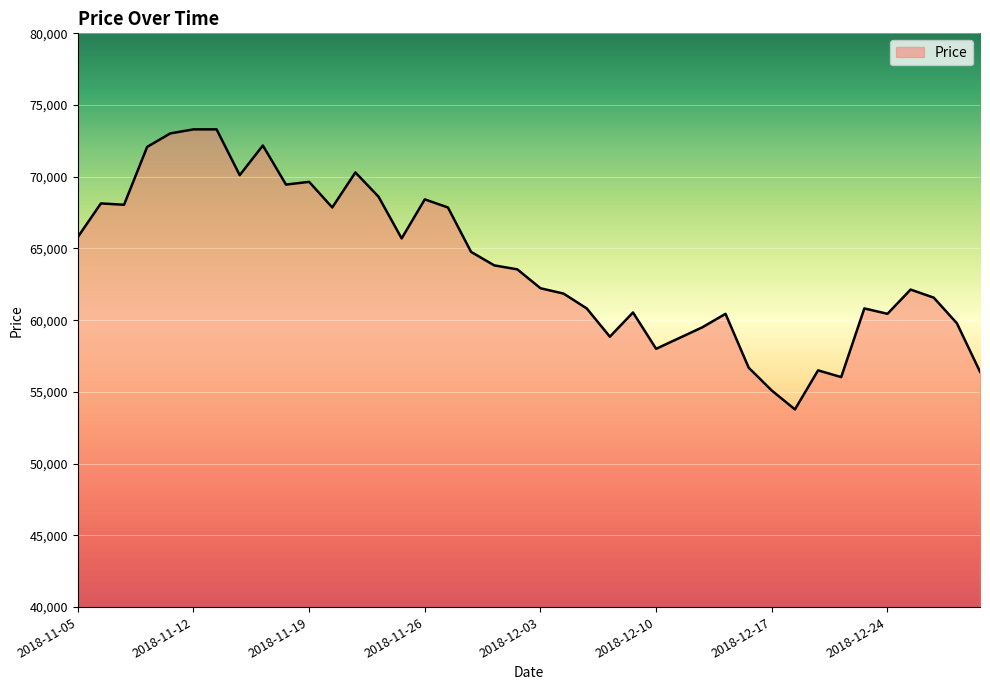

What is the difference between the maximum and minimum values?

19523